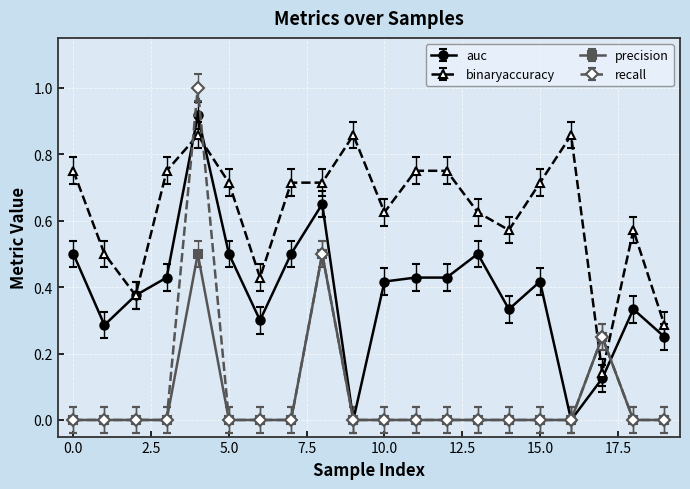

What is the maximum value shown in the chart?

1.0